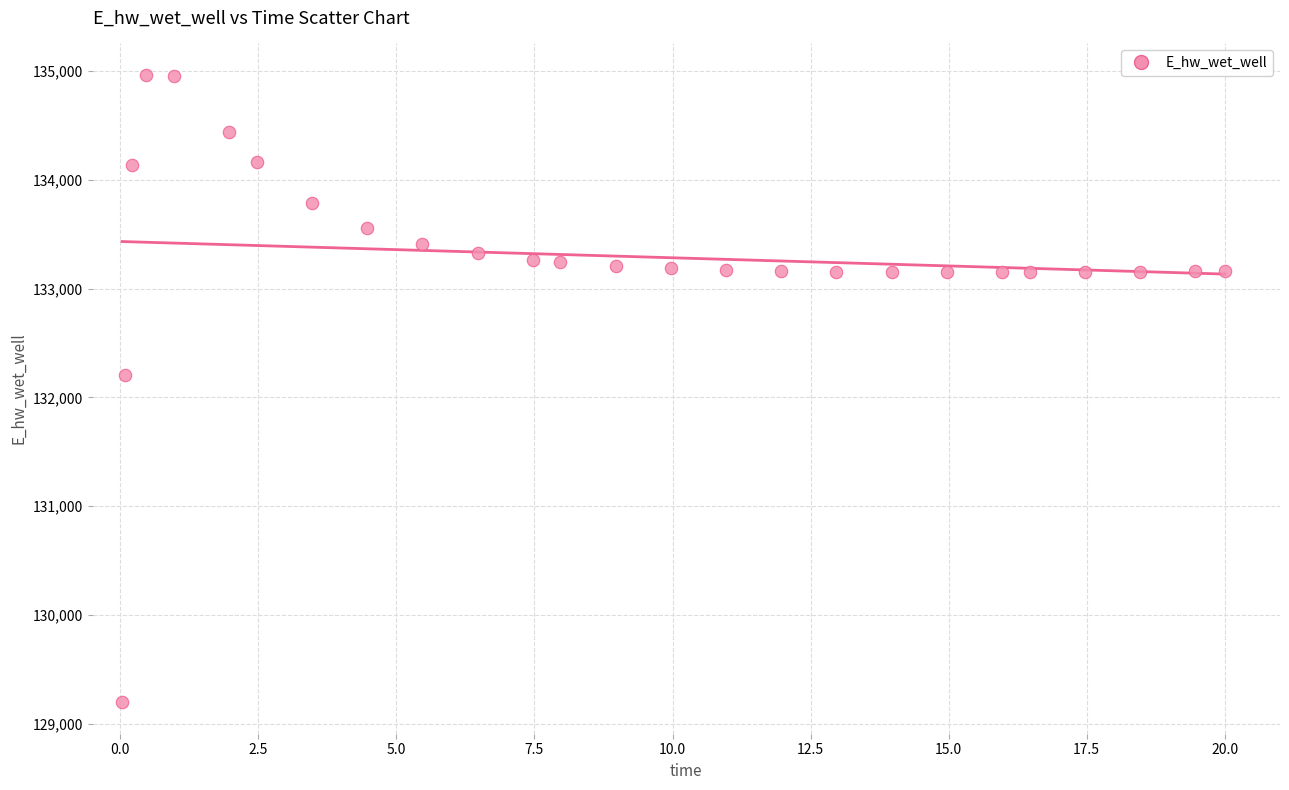

What is the range of X values (max minus min)?

20.0